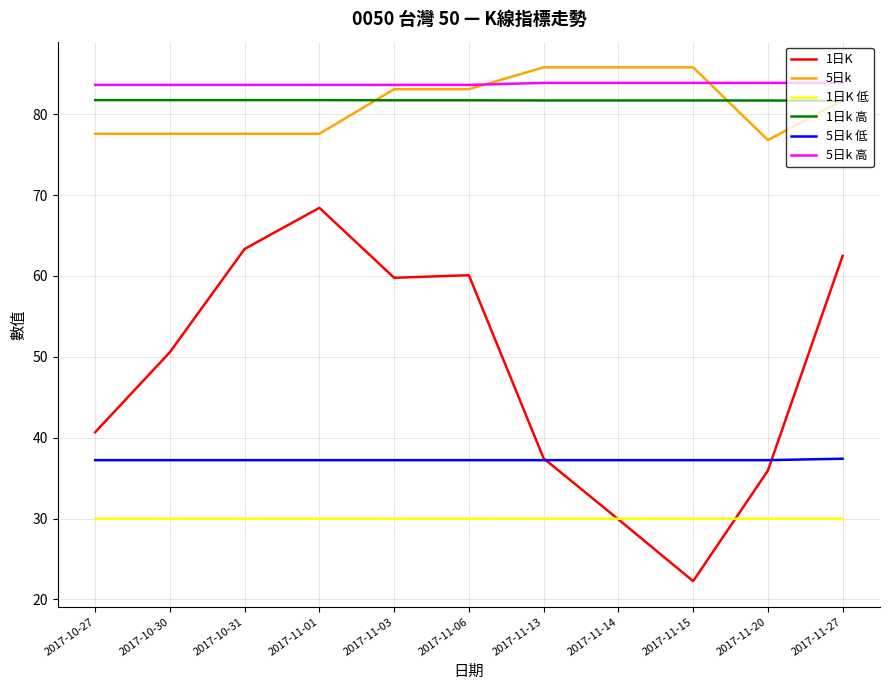

What is the maximum value shown in the chart?

85.8